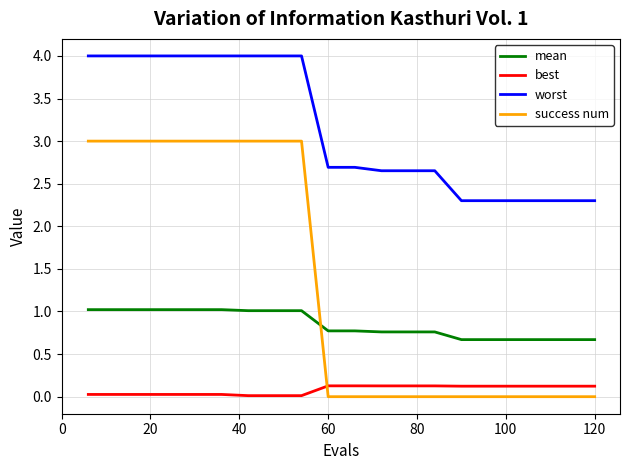

What are all the series names shown in the legend?

mean, best, worst, success num